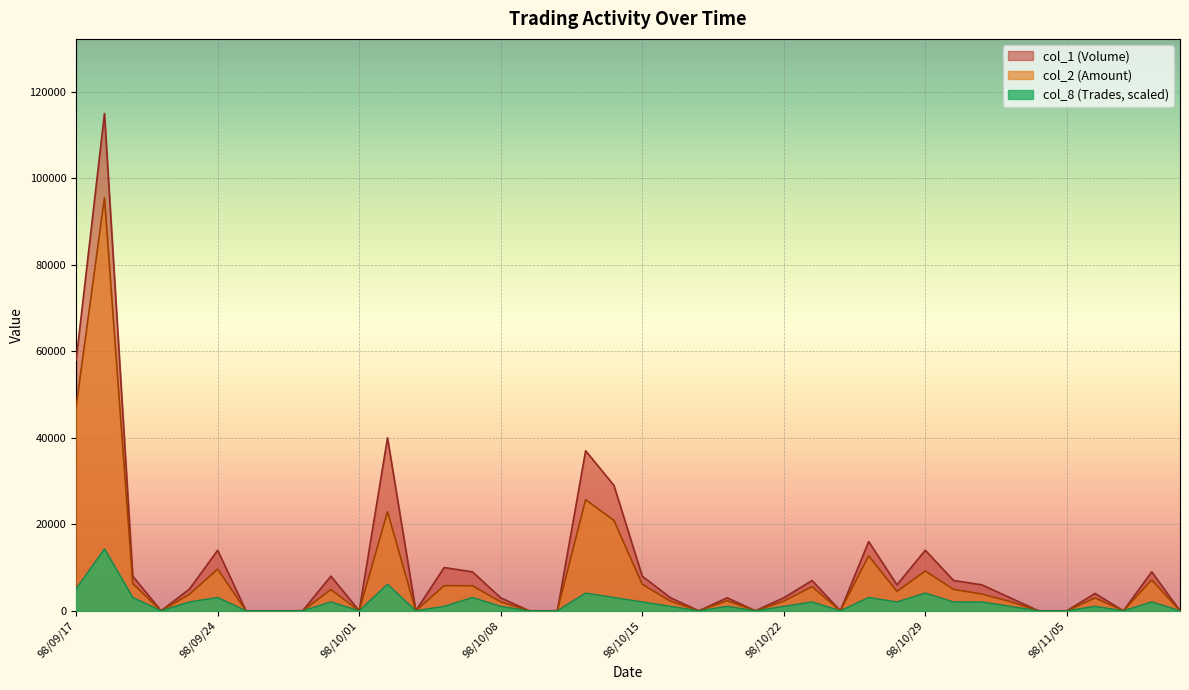

What is the difference between the maximum and minimum values in the col_8 (Trades) series?

14331.0